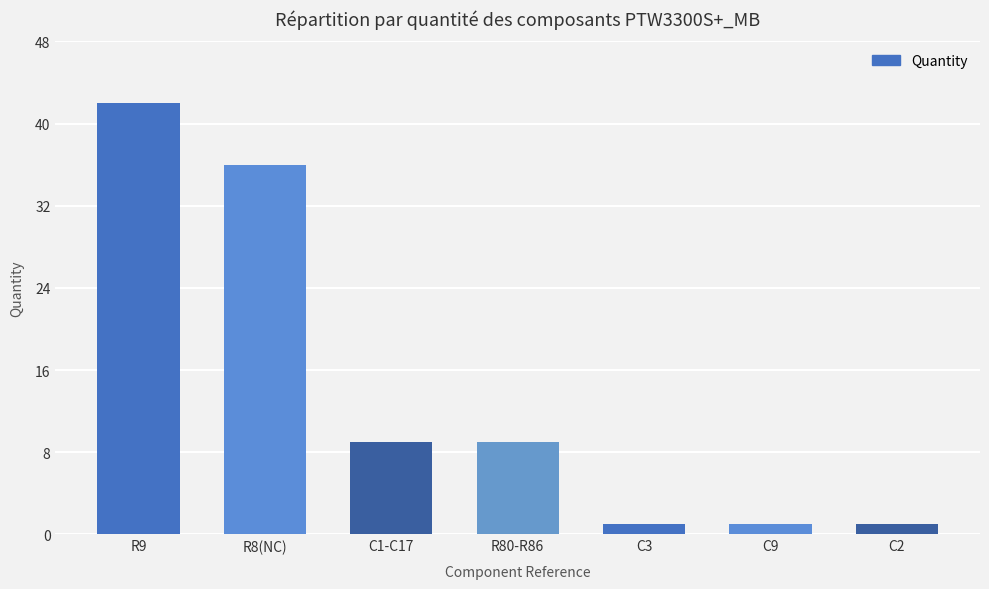

What is the average value?

14